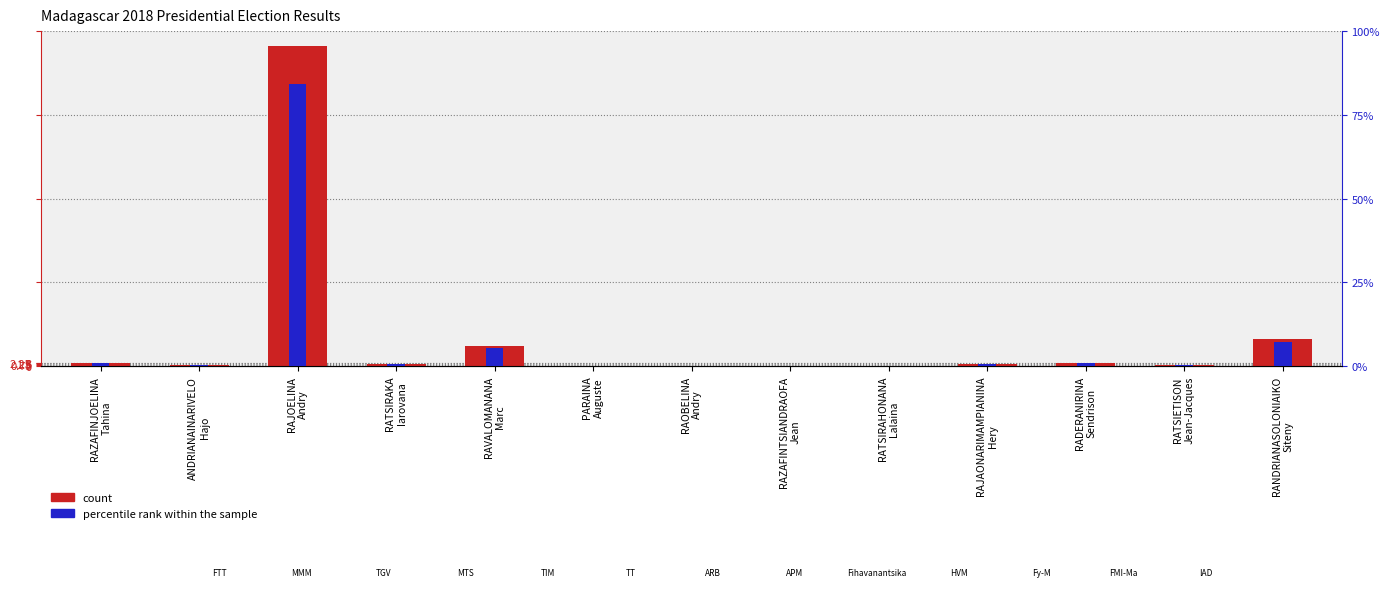

Are the bars grouped side by side (vs. stacked)?

Yes